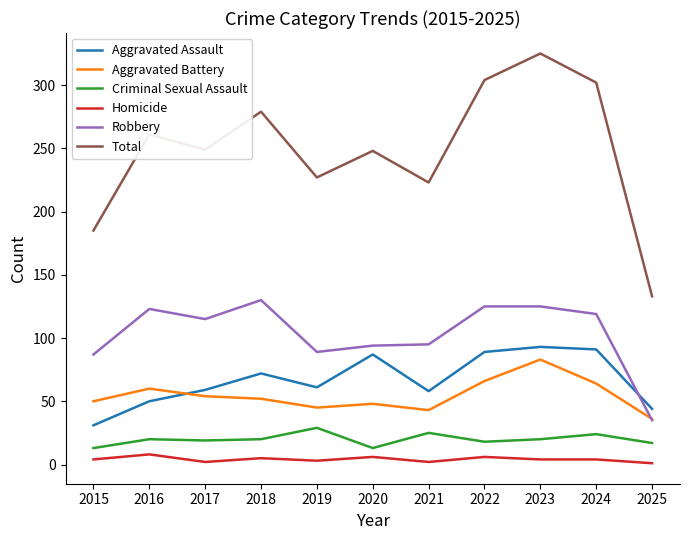

At which category does the chart reach its peak across all series?

2023